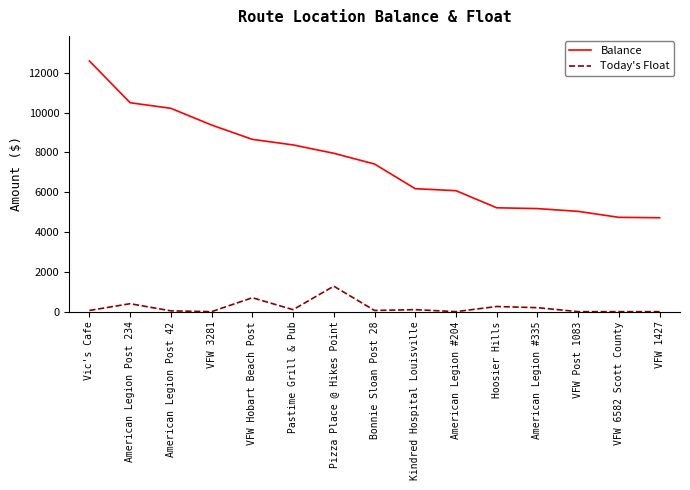

Which series has the largest total across all categories?

Balance